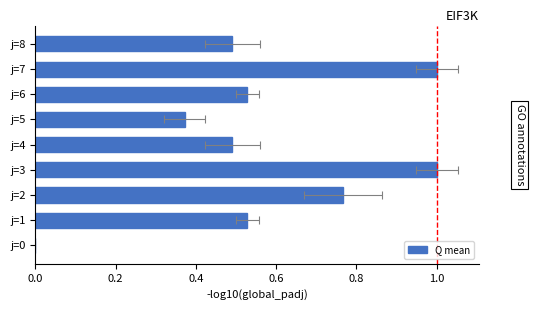

What position from the right is 0.4?

7